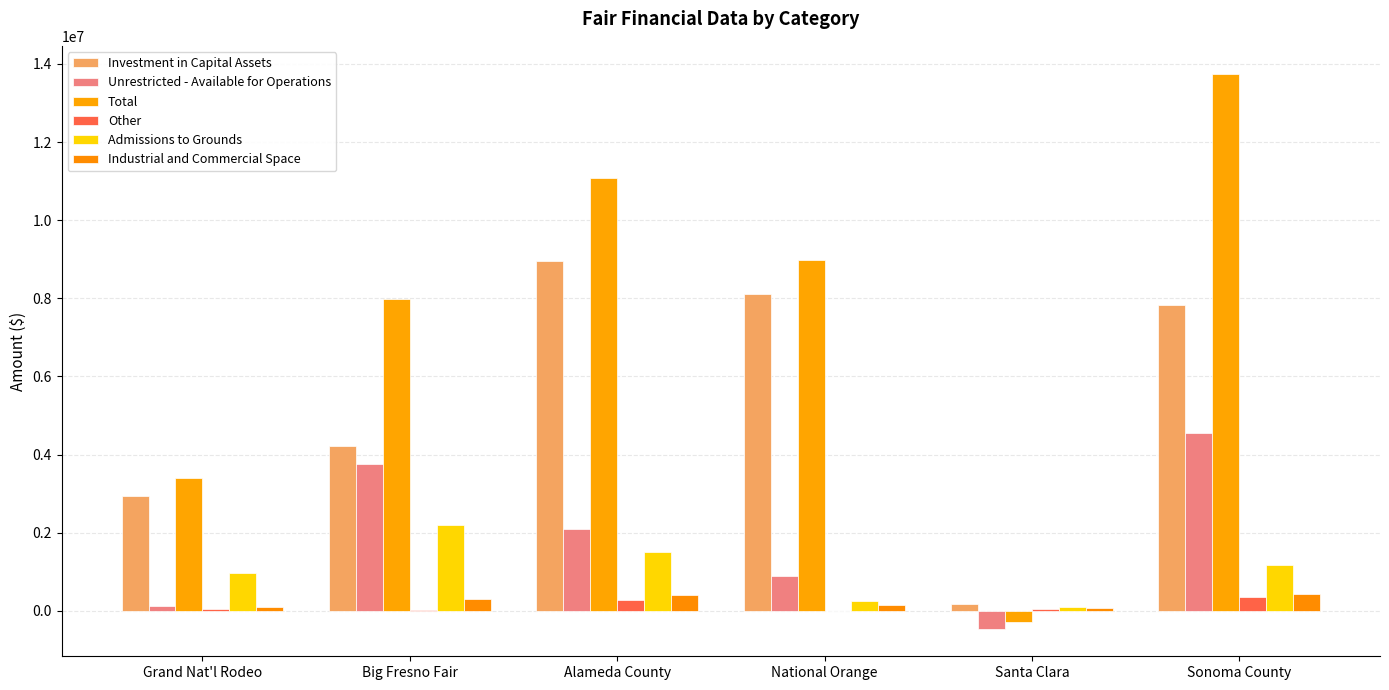

Is it true that Admissions to Grounds equals 967674 at Grand Nat'l Rodeo?

True